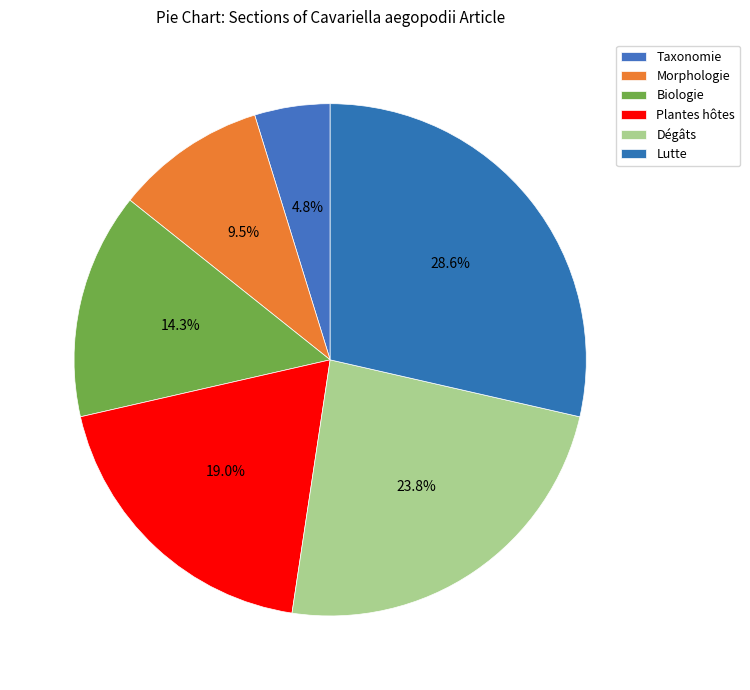

To the nearest percent, what is the difference between the largest and smallest slice percentages?

24%